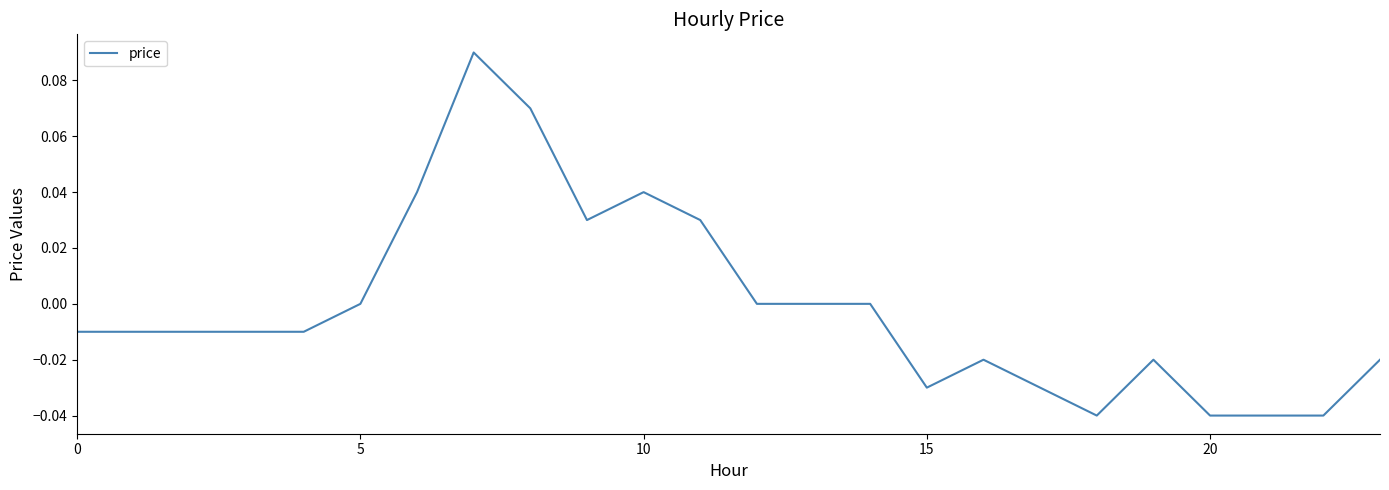

At which category does the data reach its first local peak?

7